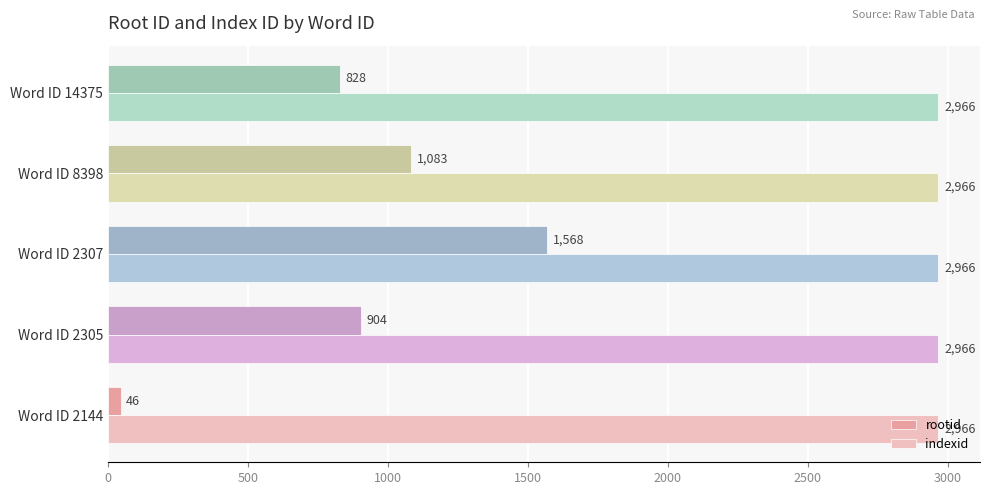

Count the number of categories in the chart.

5